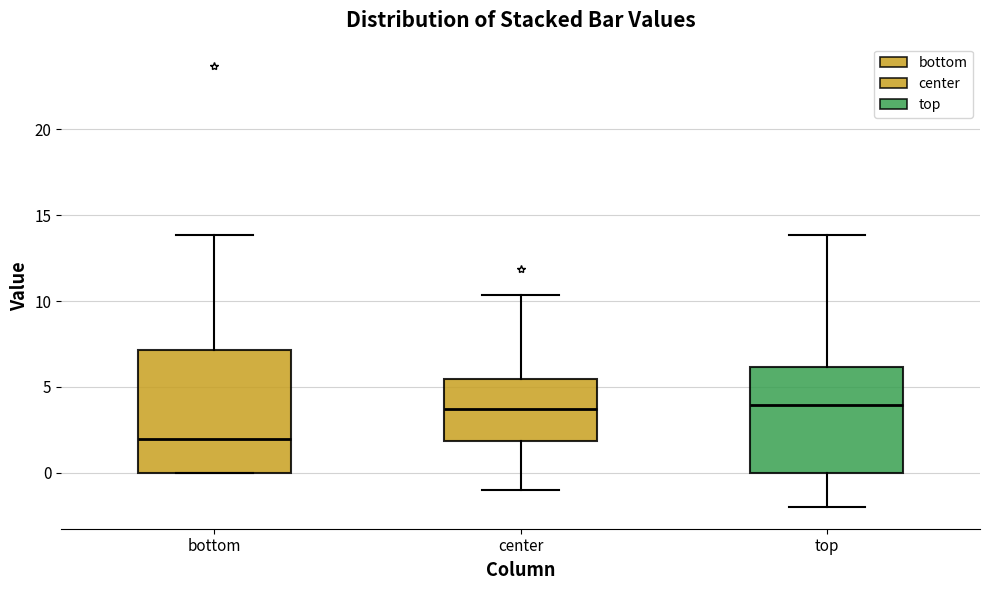

Reading left to right, read every box against the y-axis: the position of its median line, the range the box covers, and the ends of its whiskers. The values are not printed on the chart, so give them approximately, as read against the axis.

bottom: median 2.0, box 0.0 to 7.0, whiskers 0.0 to 14.0
center: median 3.5, box 2.0 to 5.5, whiskers -1.0 to 10.5
top: median 4.0, box 0.0 to 6.0, whiskers -2.0 to 14.0